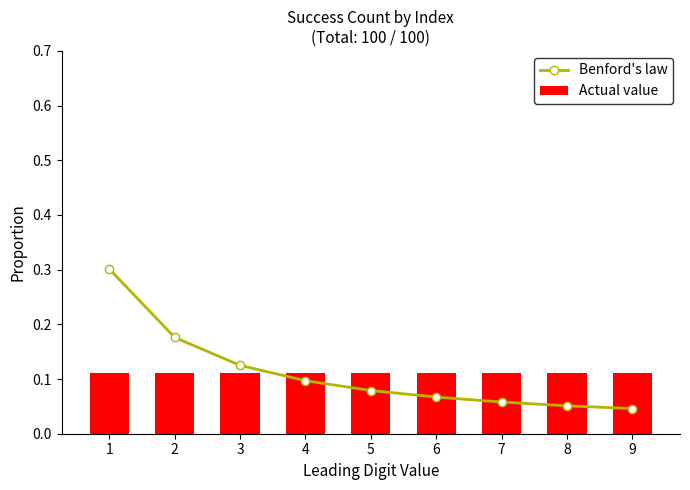

The Benford's law series shows 0.1 at 4. True or false?

False